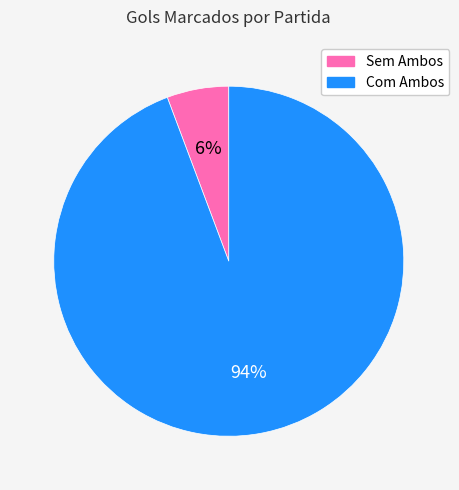

Is there any slice that represents more than half of the pie?

Yes